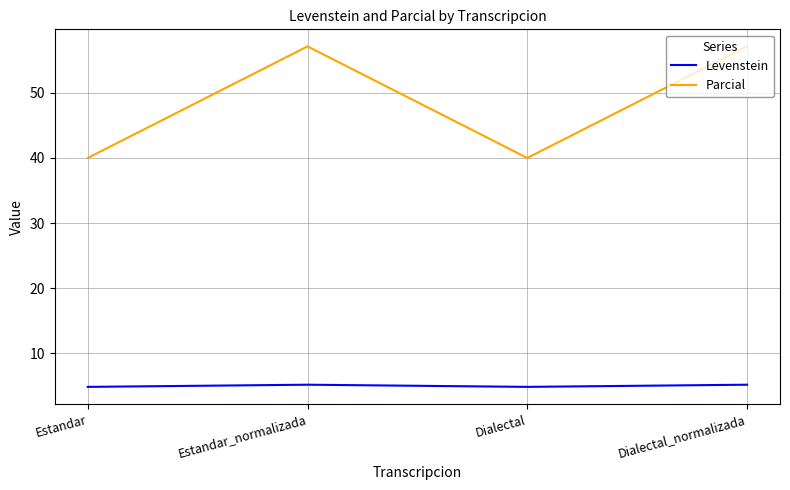

Does the chart display data point markers on the line(s)?

No